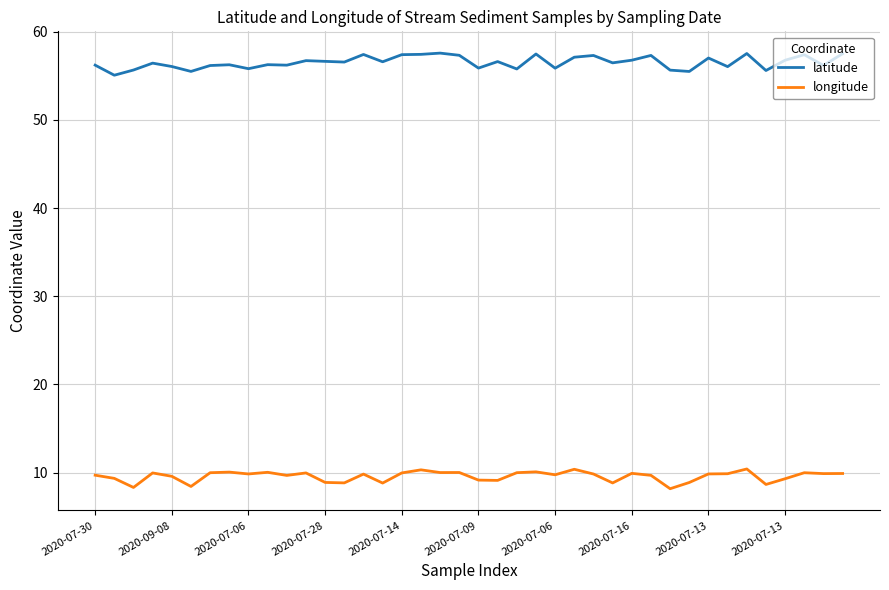

How many categories are shown in the chart?

40